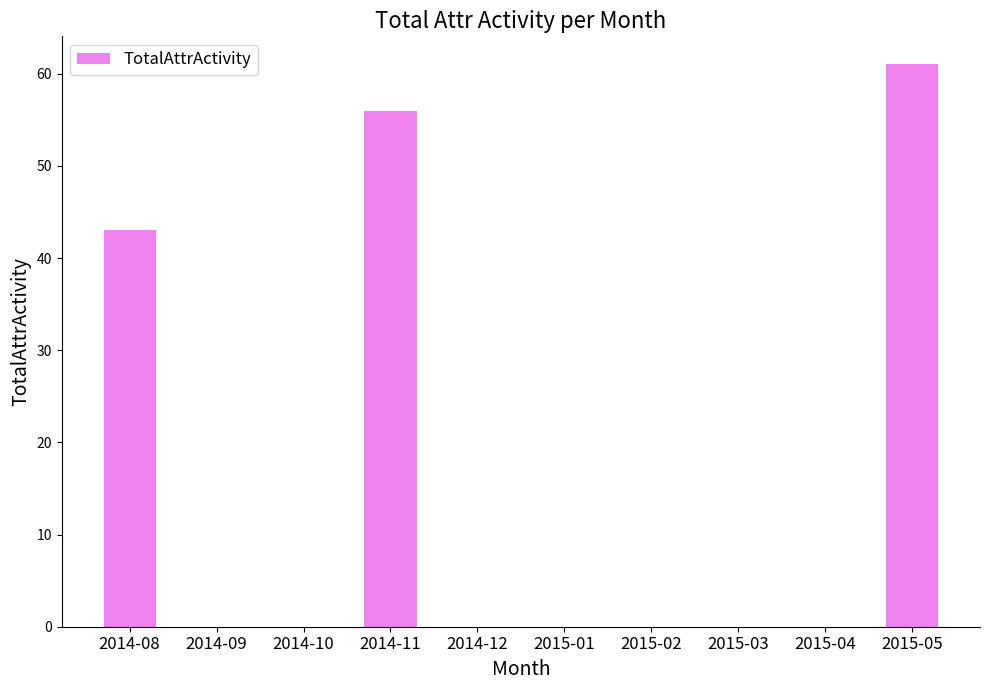

What is the average value?

16